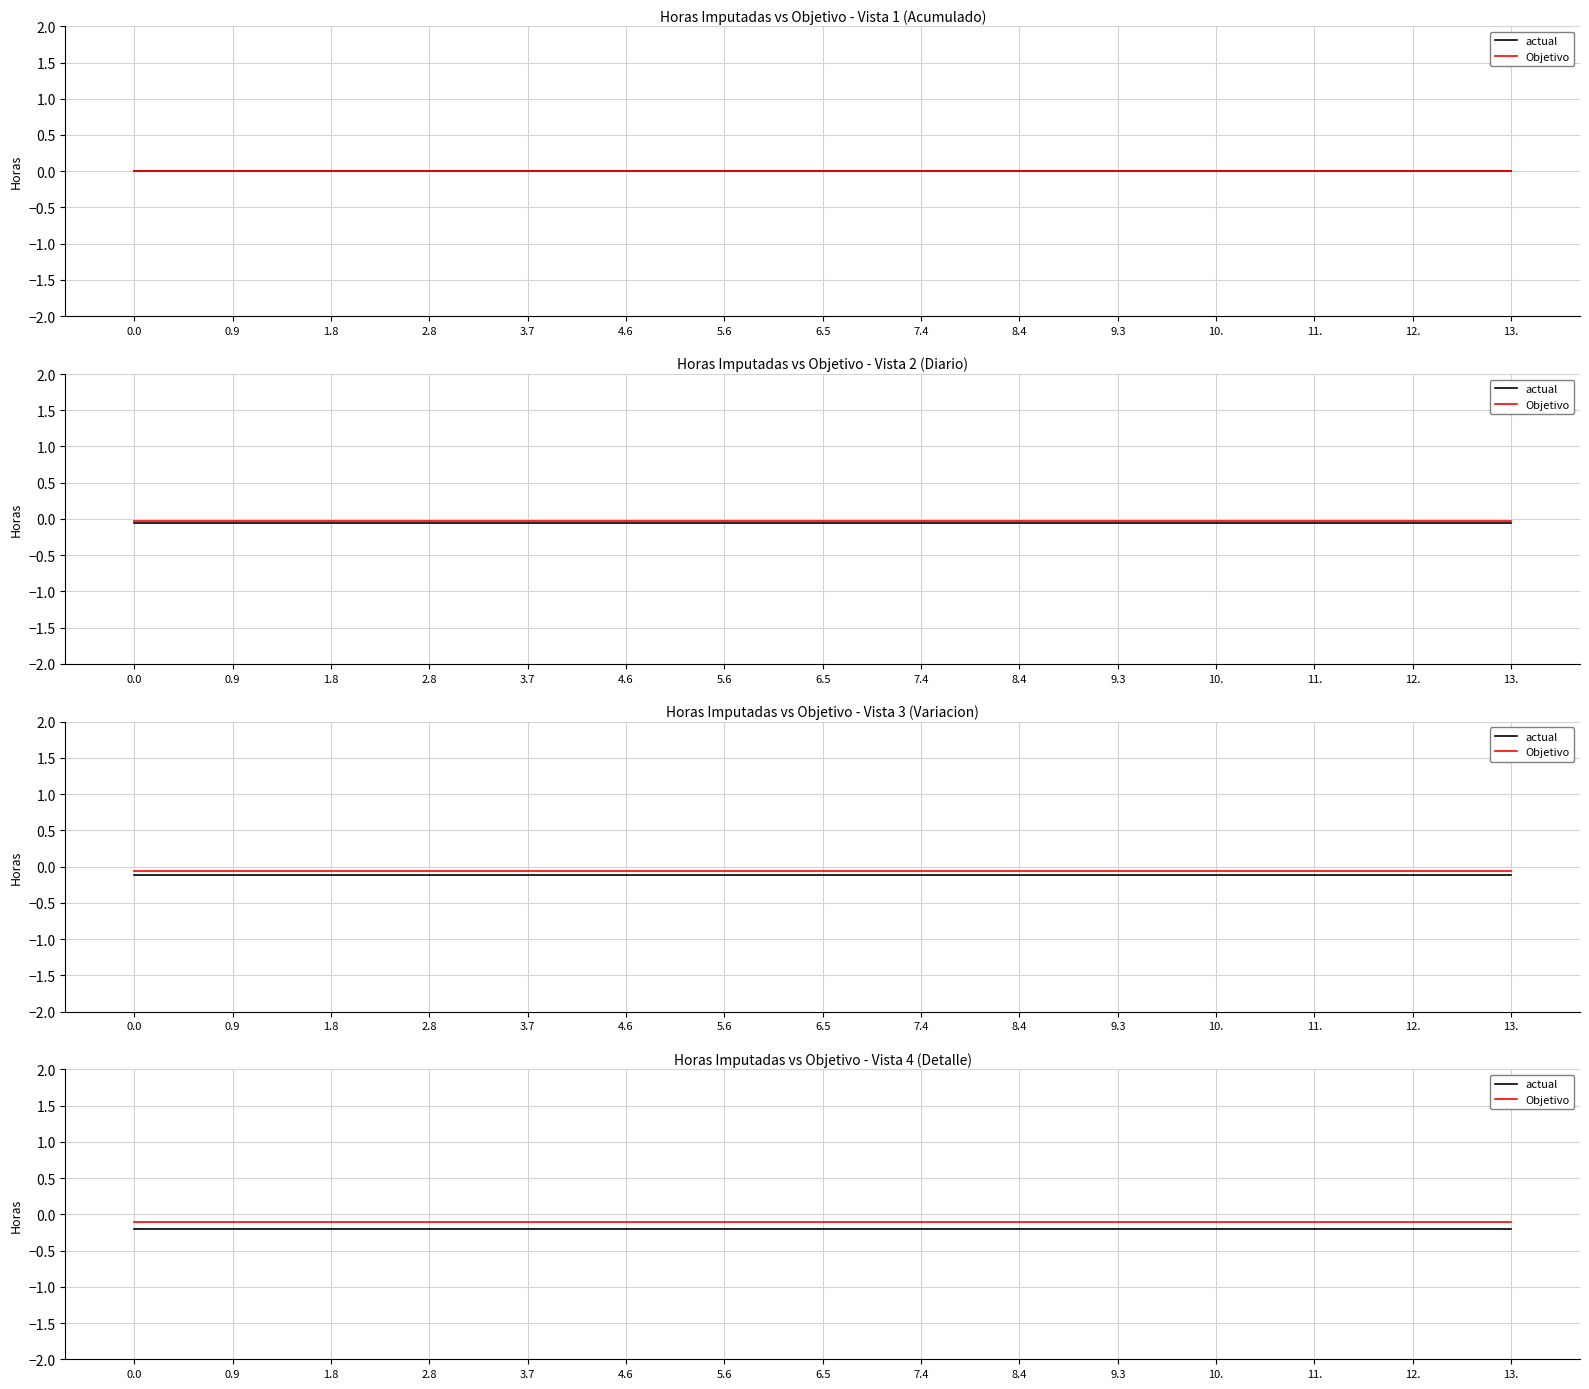

Read the Objetivo value at 5.6.

-0.1